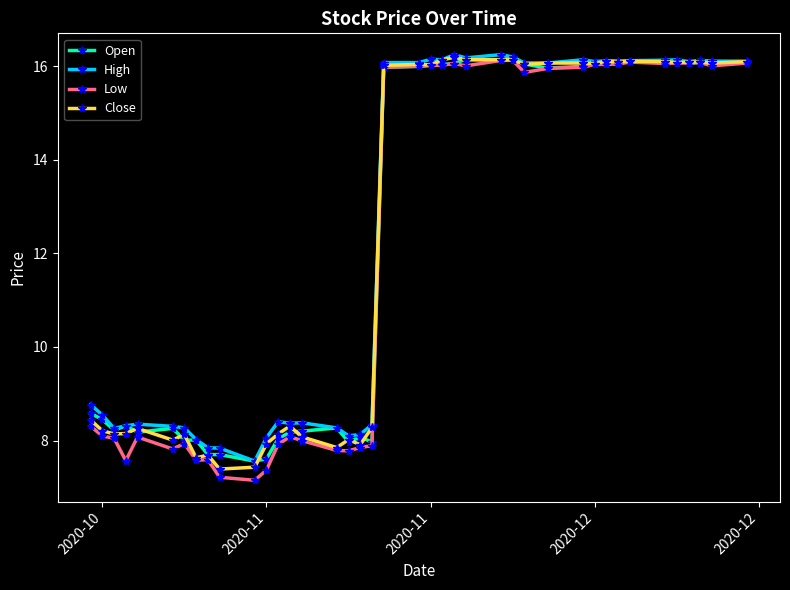

Does the chart have visible grid lines?

No